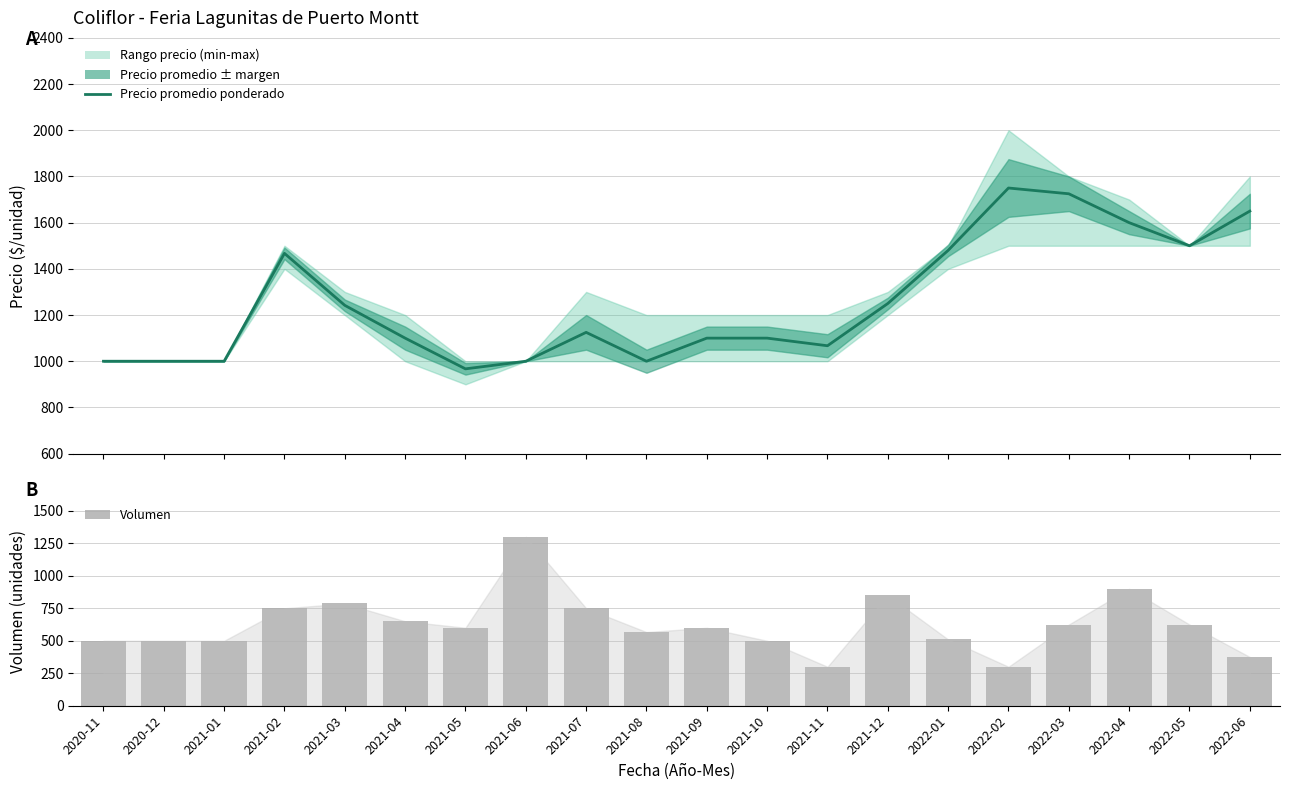

What is the difference between the Precio promedio ponderado values at 2022-05 and 2021-02?

33